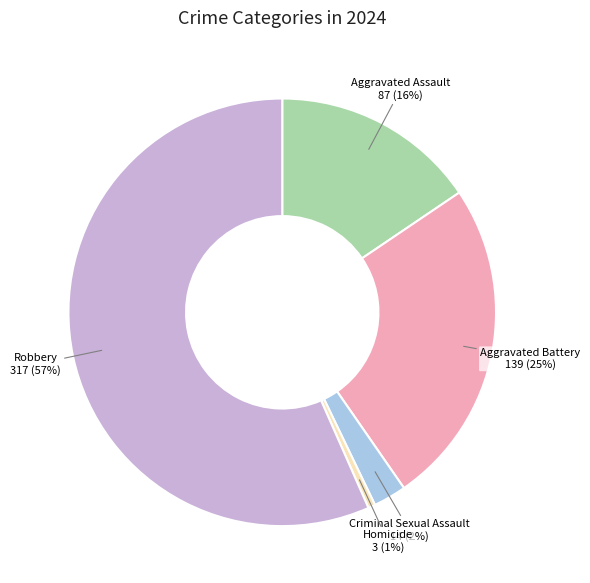

To the nearest percent, what is the average slice percentage?

20%